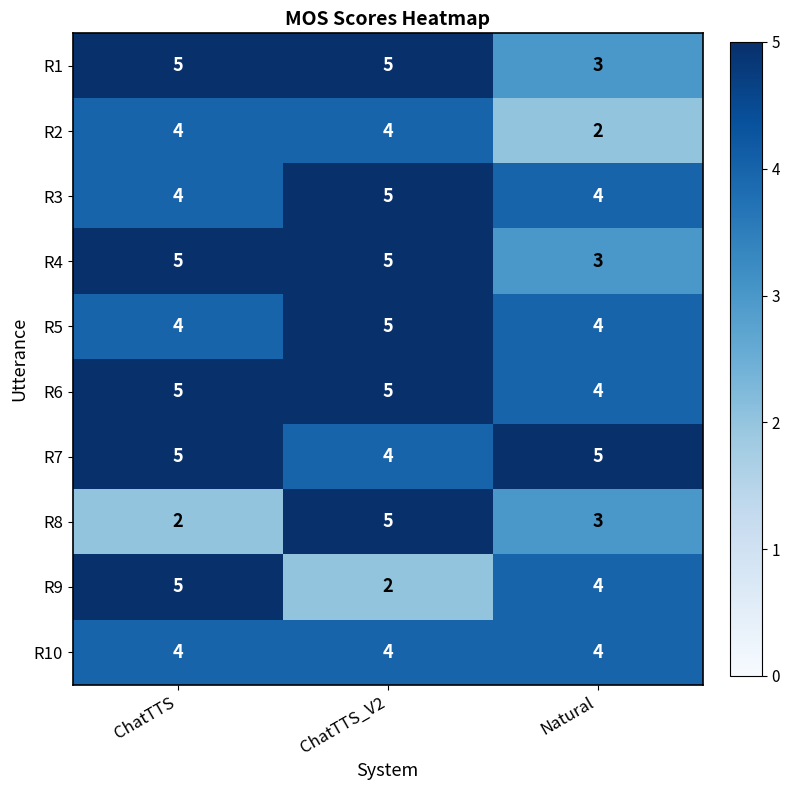

True or false: R4 has a value of 2 at ChatTTS_V2.

False